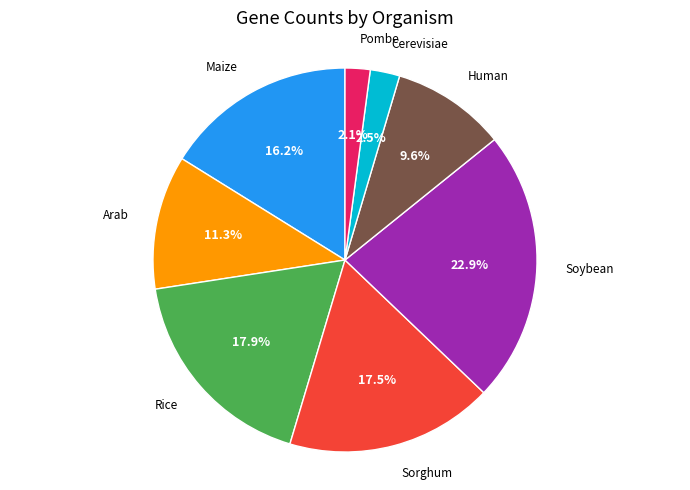

Does any single category account for the majority?

No